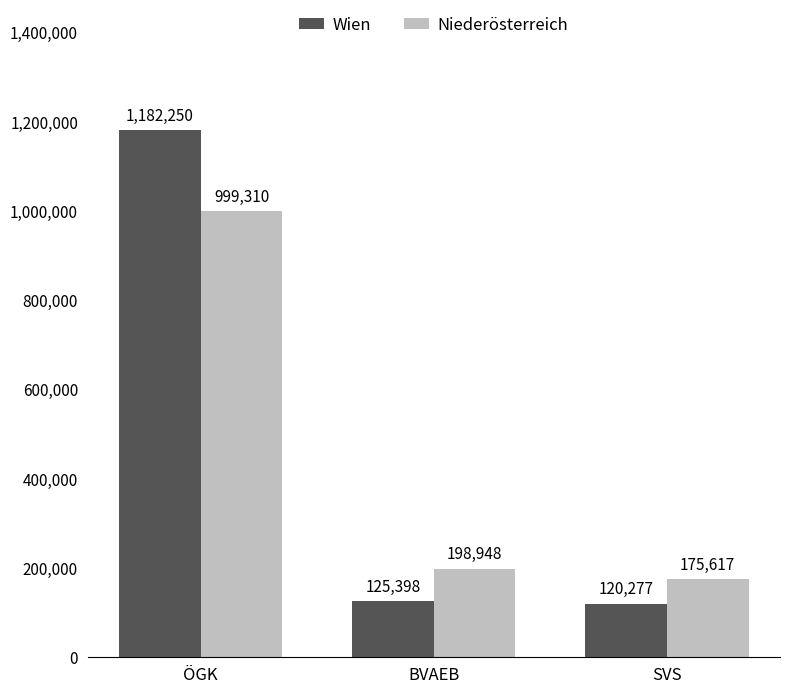

Rank the categories by Wien value from highest to lowest.

ÖGK, BVAEB, SVS